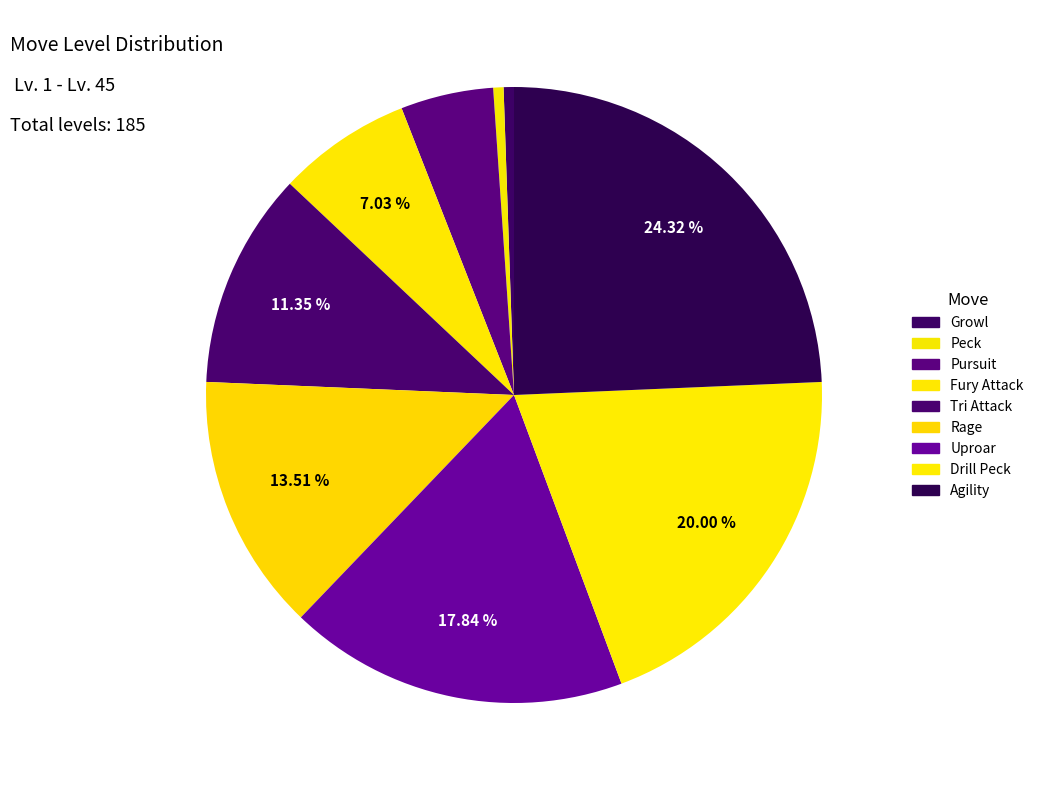

To the nearest percent, what percentage of the pie is Rage?

14%